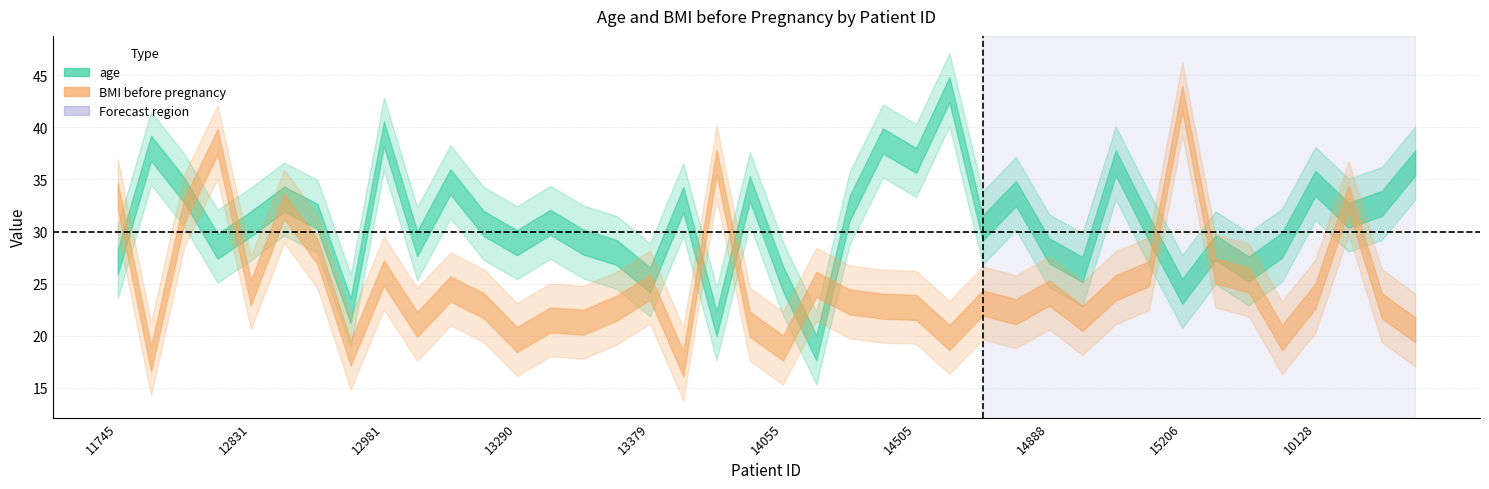

What is the sum of the BMI before pregnancy values at 12087 and 13056?

54.9